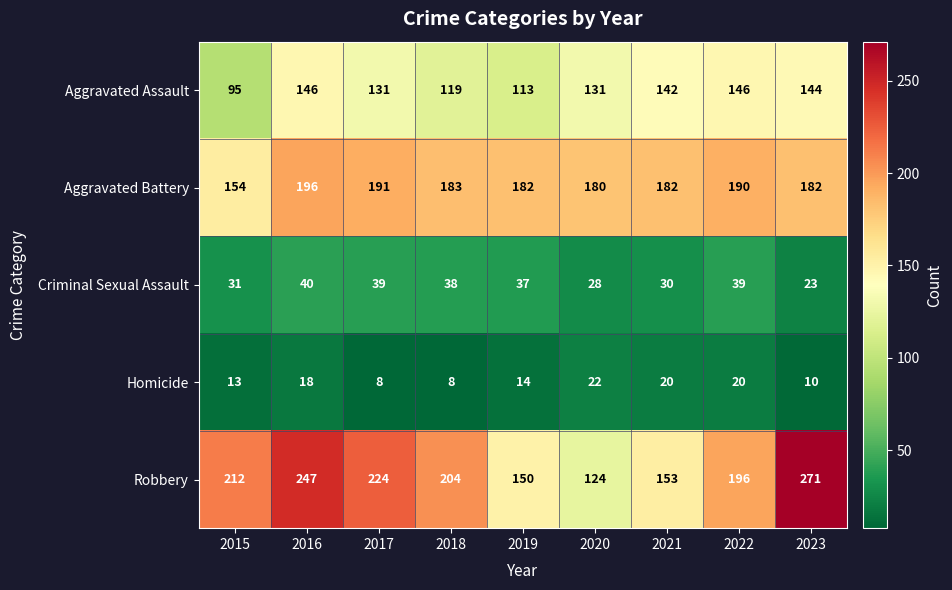

At 2018, list the series in order from largest to smallest.

Robbery, Aggravated Battery, Aggravated Assault, Criminal Sexual Assault, Homicide